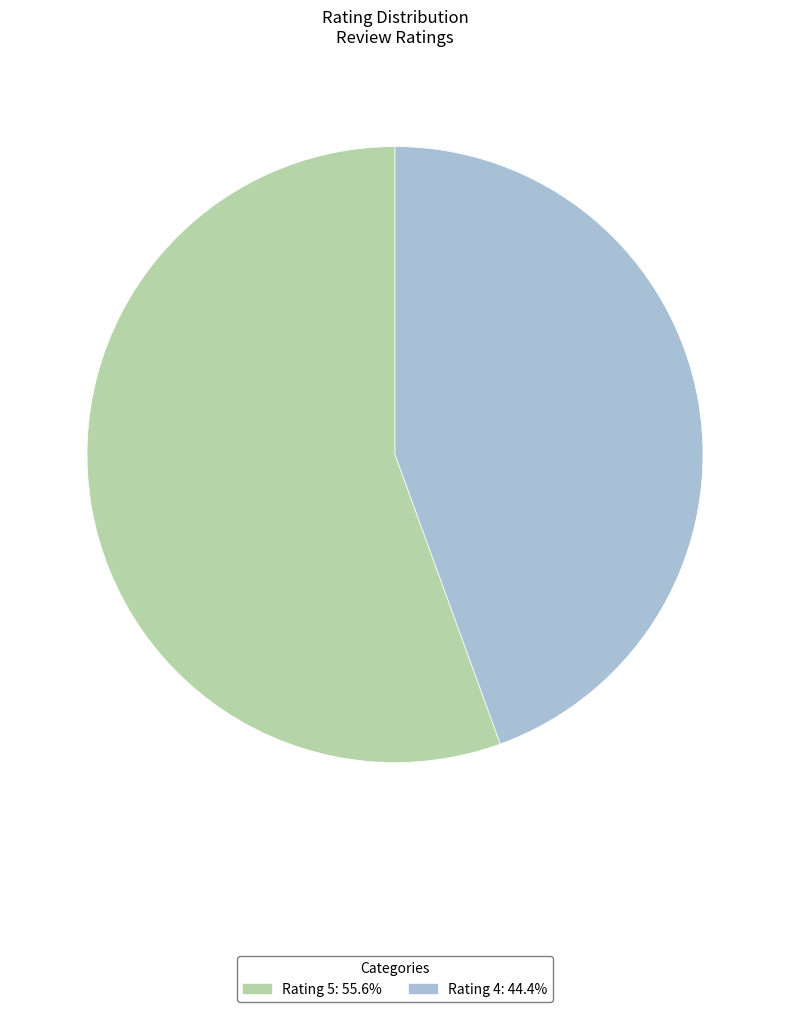

What is the ratio of the value at Rating 4 to the value at Rating 5?

0.8